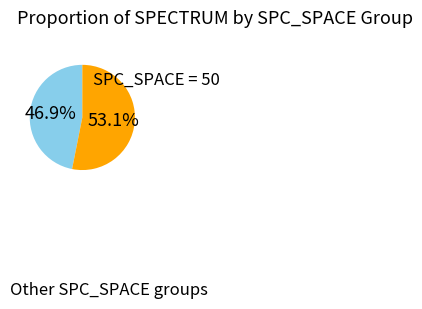

Is there any slice that represents more than half of the pie?

Yes